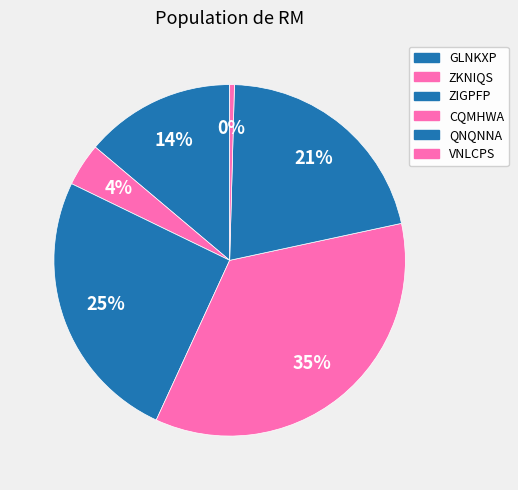

Combined, do VNLCPS and ZIGPFP account for over 50%?

No